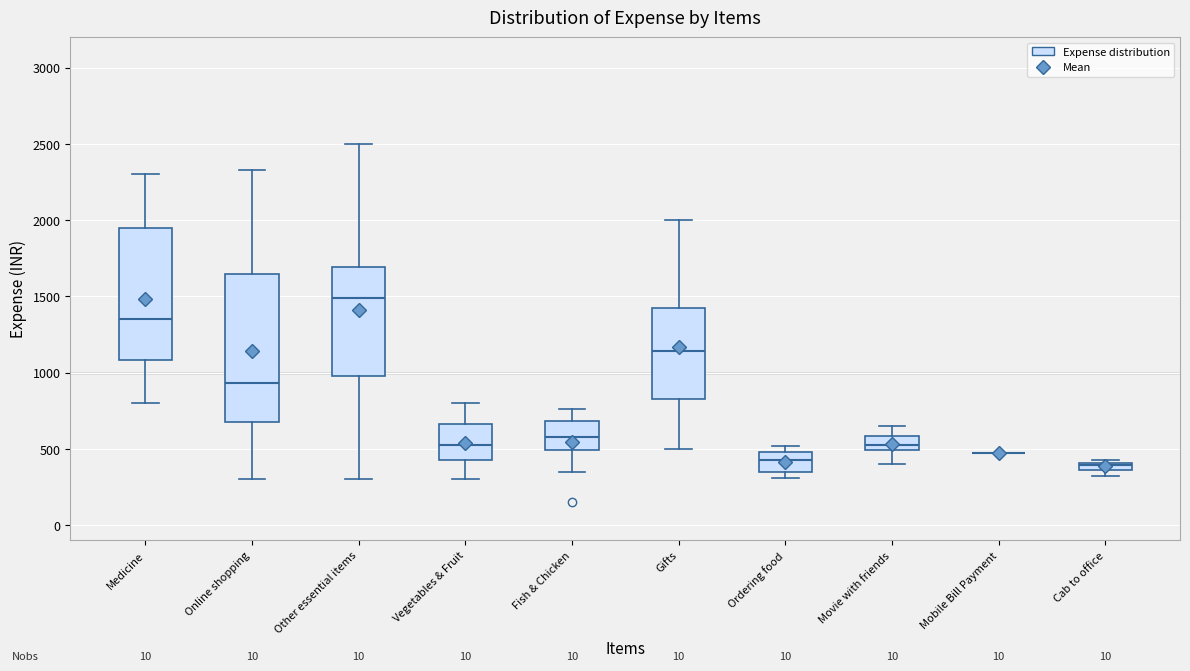

Which box is the tallest, from its lower edge to its upper edge?

Online shopping